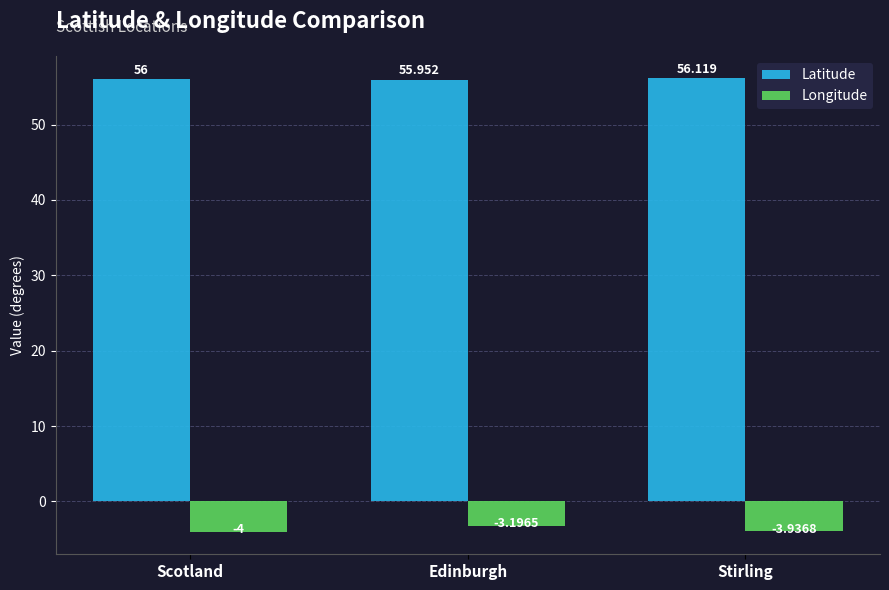

Where is Latitude nearest to the value 56?

Scotland